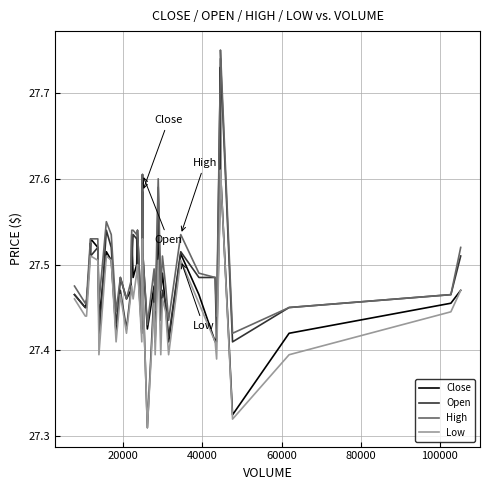

Which series has the largest total across all categories?

High